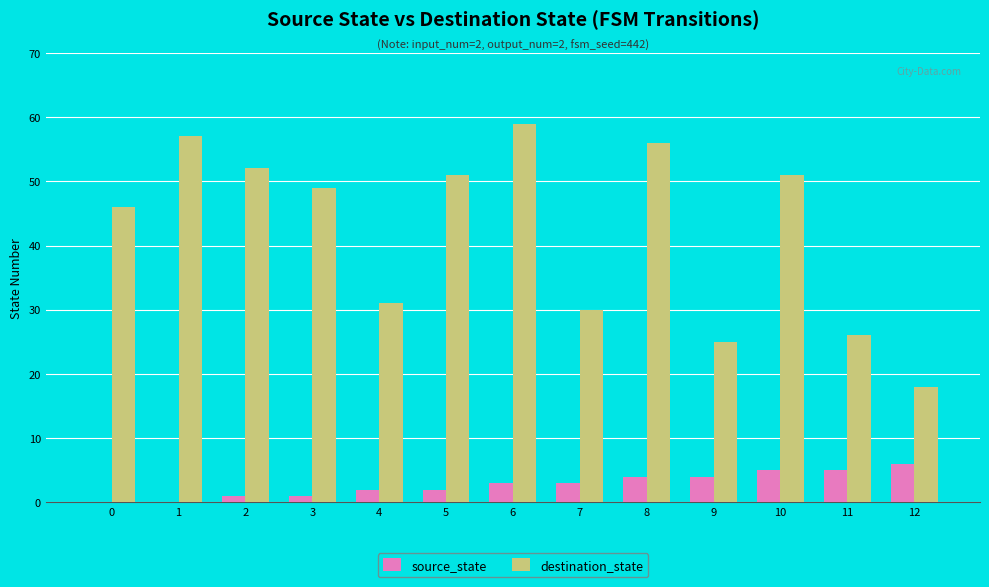

Which series has the largest range (max minus min)?

destination_state